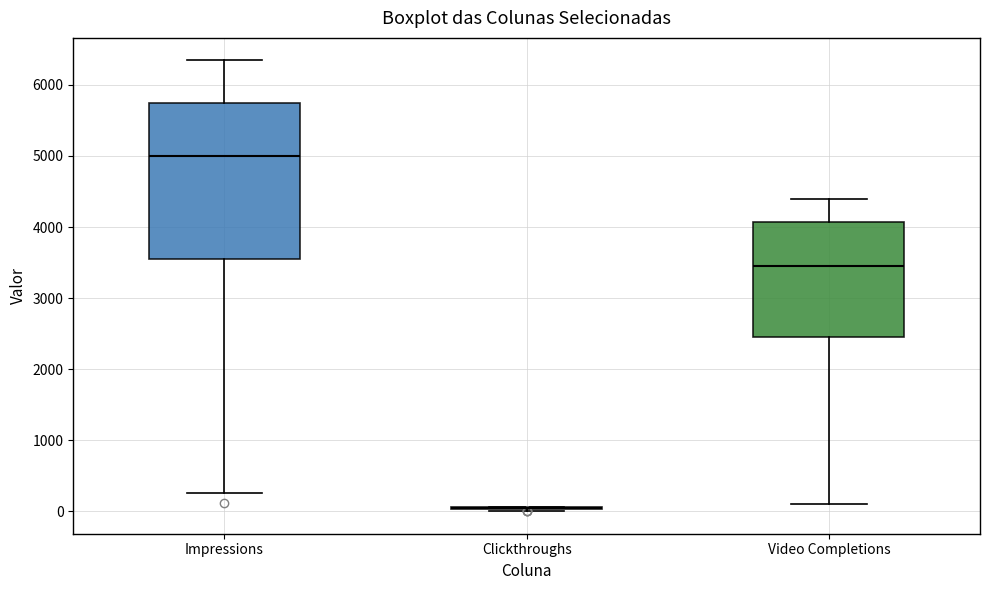

Which box is the tallest, from its lower edge to its upper edge?

Impressions